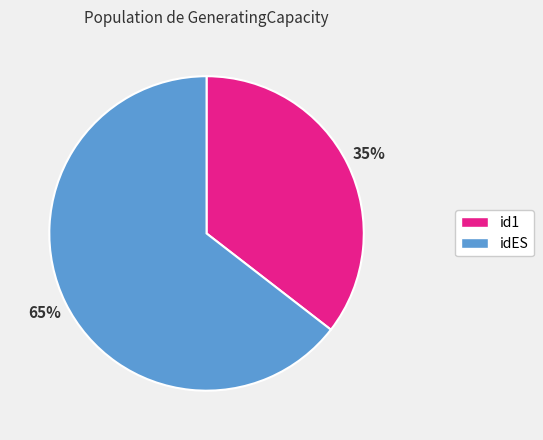

To the nearest percent, what is the combined percentage of idES and id1?

100%